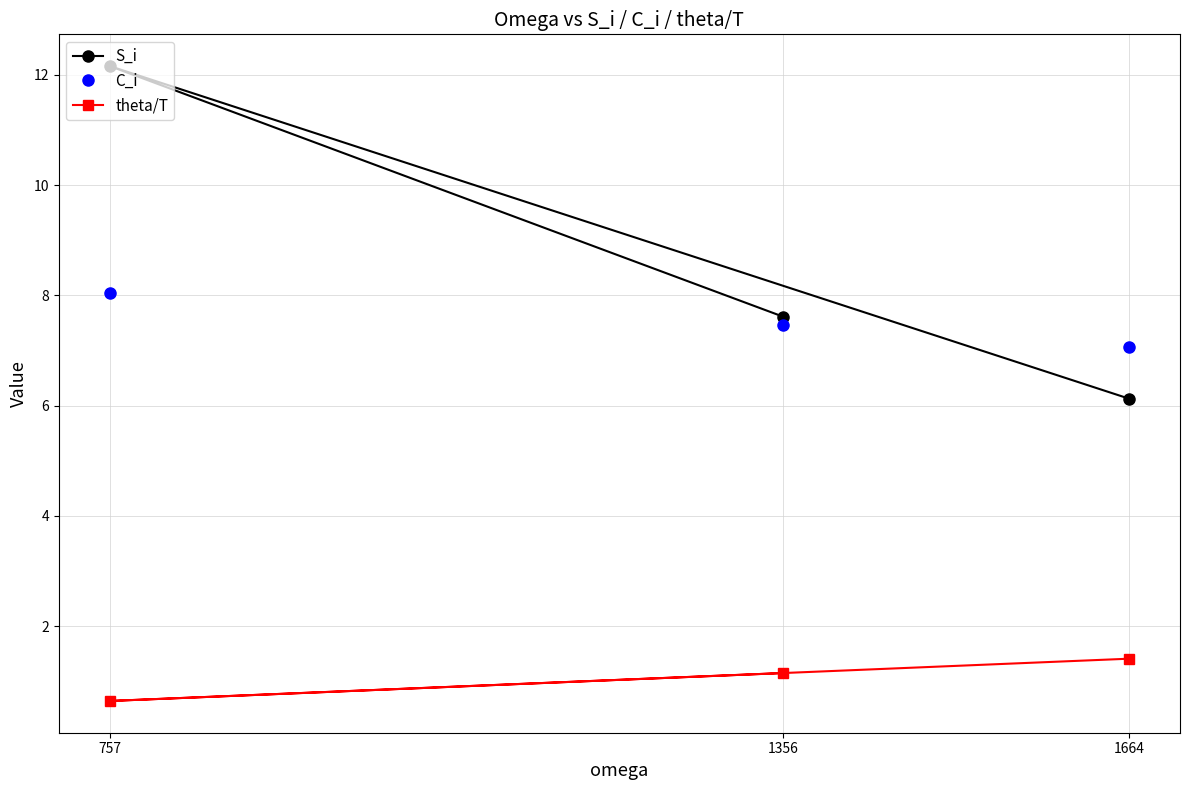

How many series are shown in this chart?

3